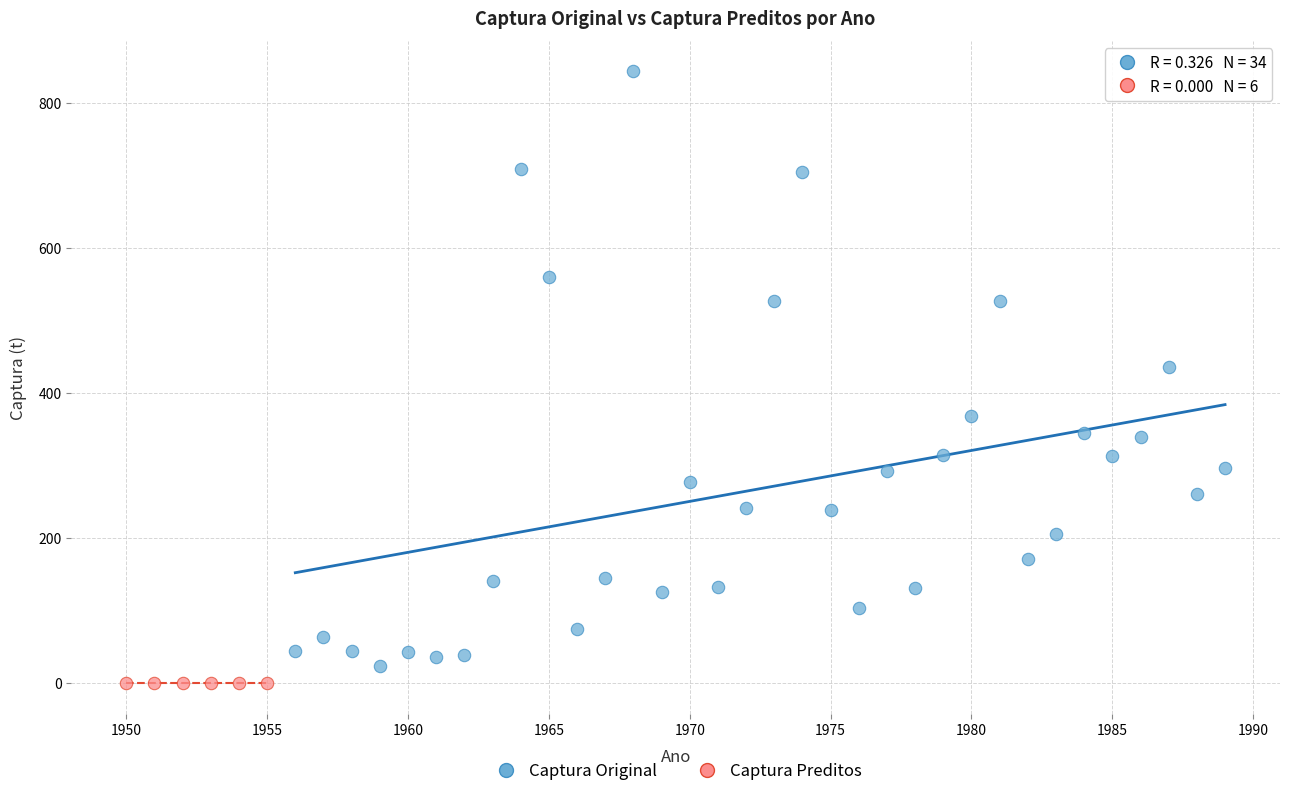

Which series contains the highest Y value?

Captura Original